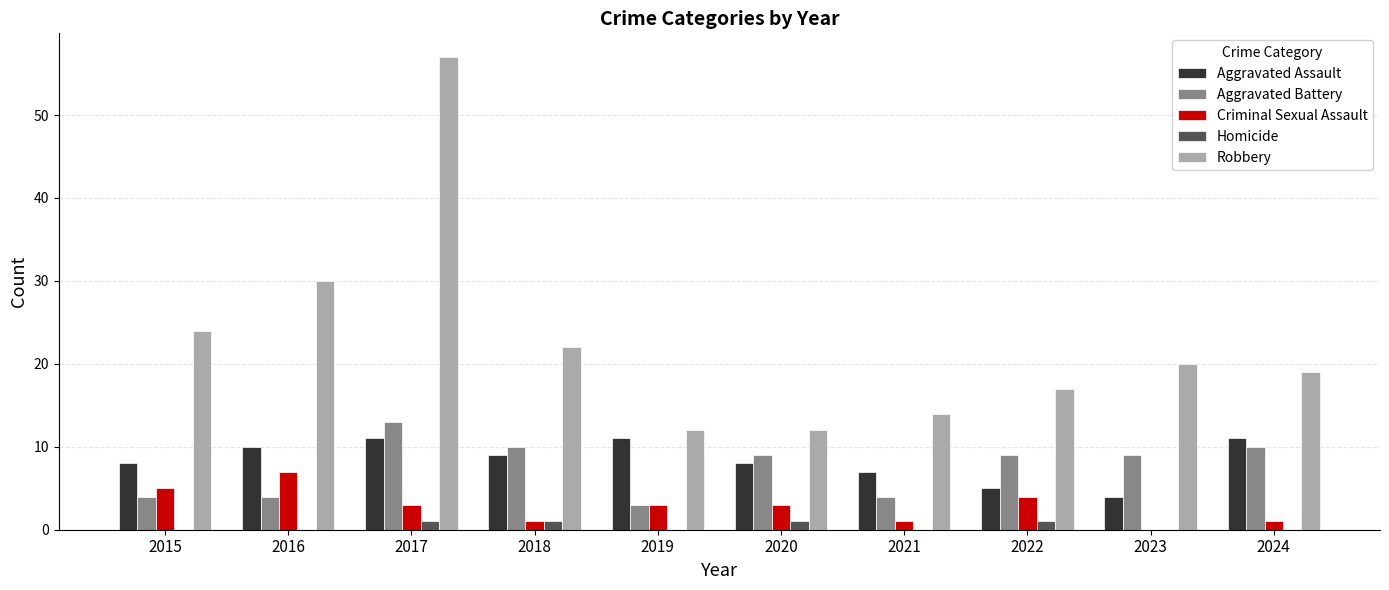

How many data points does each series have?

10